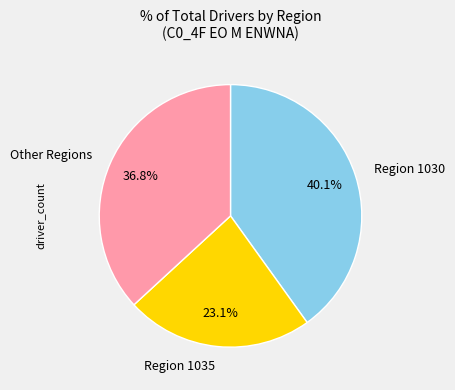

Is the sum of Region 1030 and Other Regions greater than half?

Yes